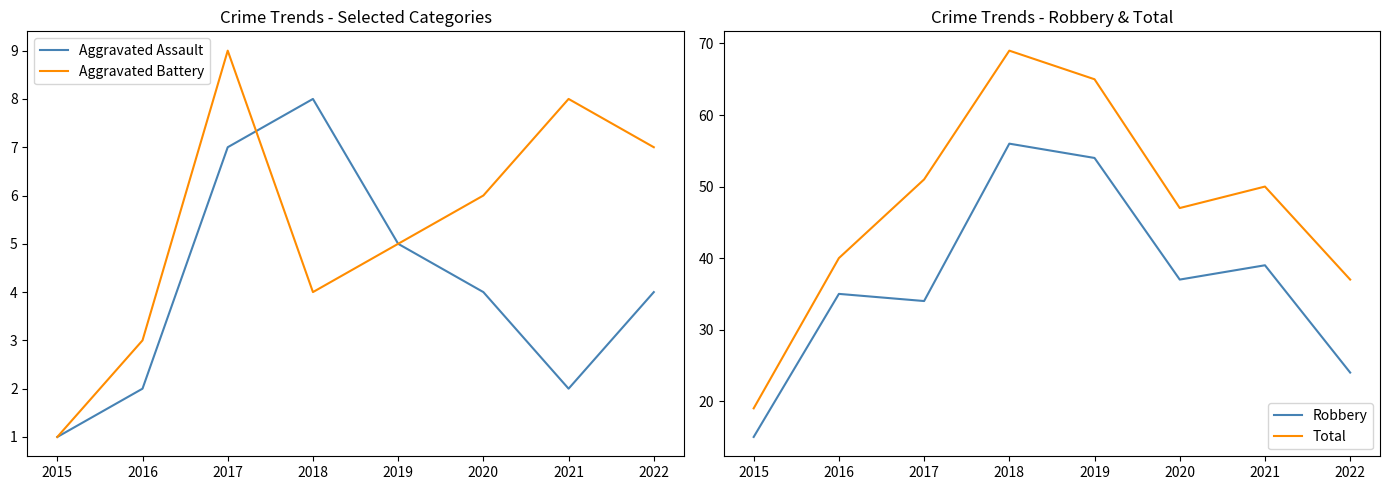

Which label corresponds to the largest value in the chart?

2018